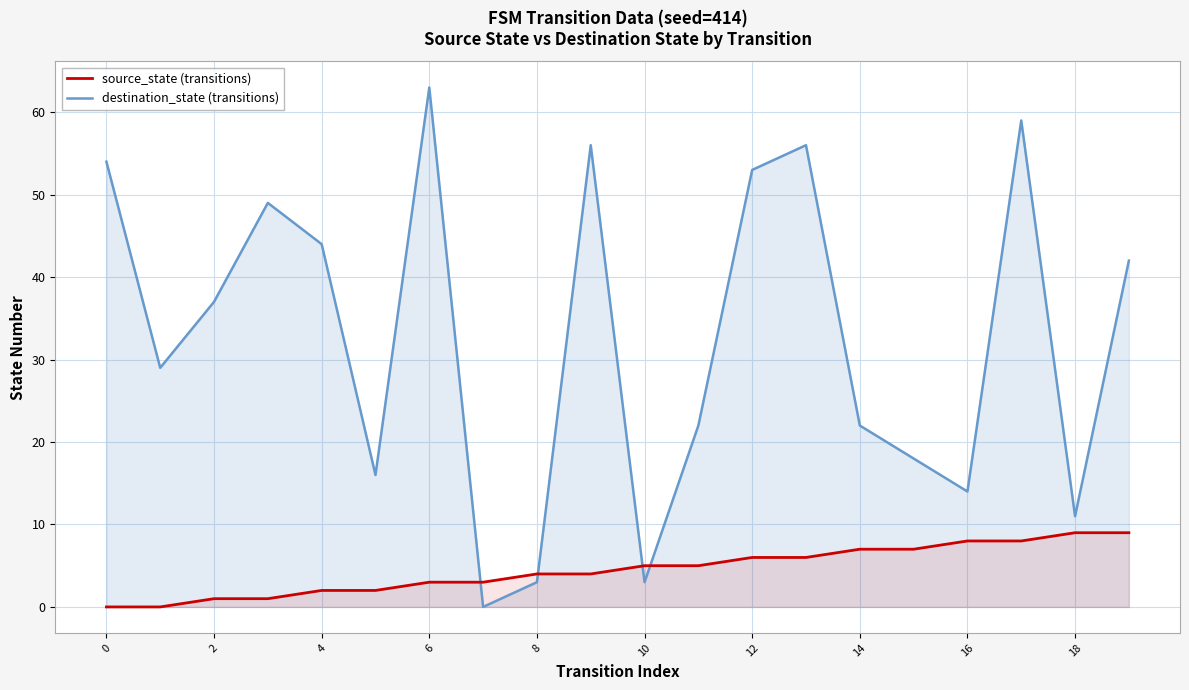

Which series contains the highest Y value?

destination_state